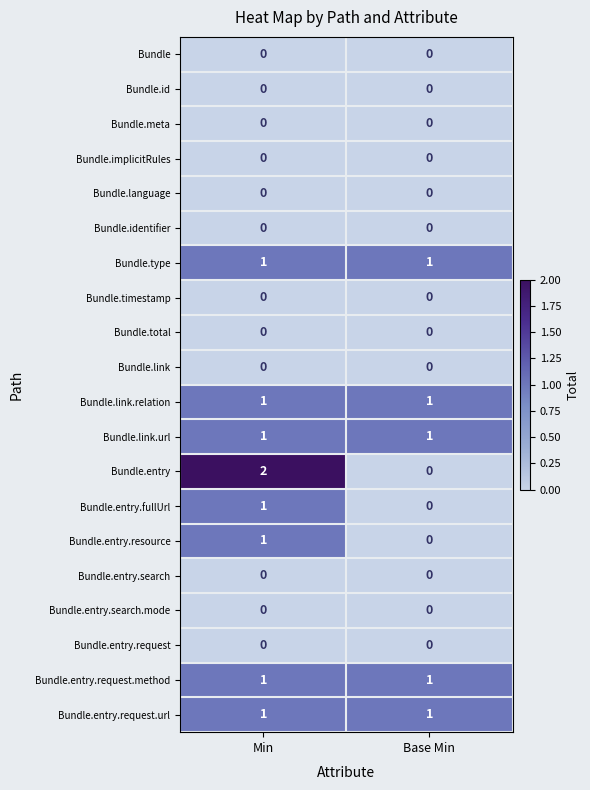

Which series changed the most between Min and Base Min?

Bundle.entry